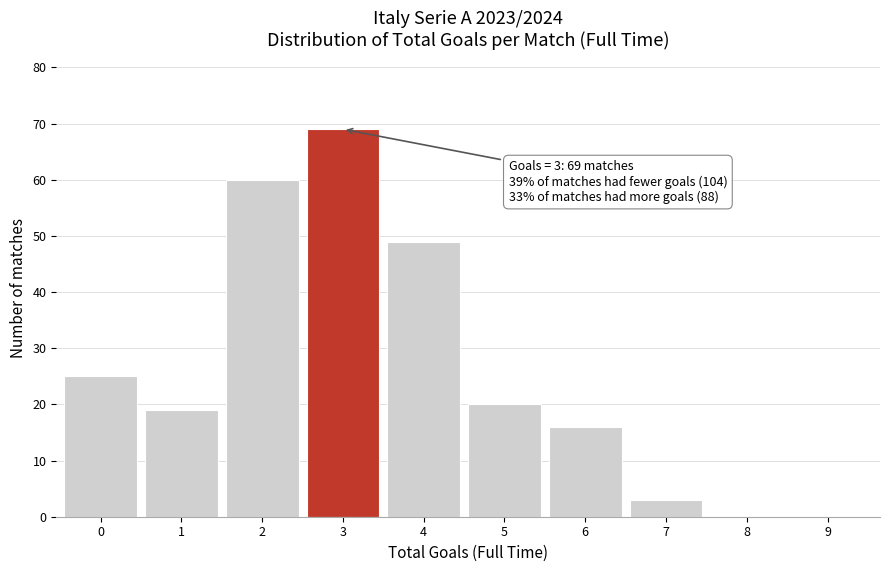

Reading left to right, transcribe all the data shown in this chart.

0=25	1=19	2=60	3=69	4=49	5=20	6=16	7=3	8=0	9=0